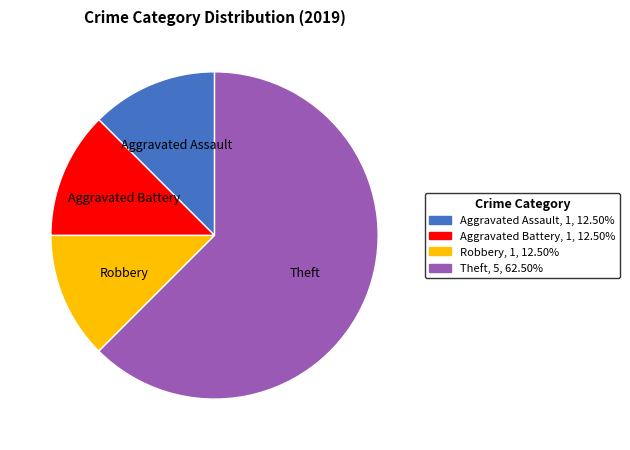

Is there a majority slice in this chart?

Yes